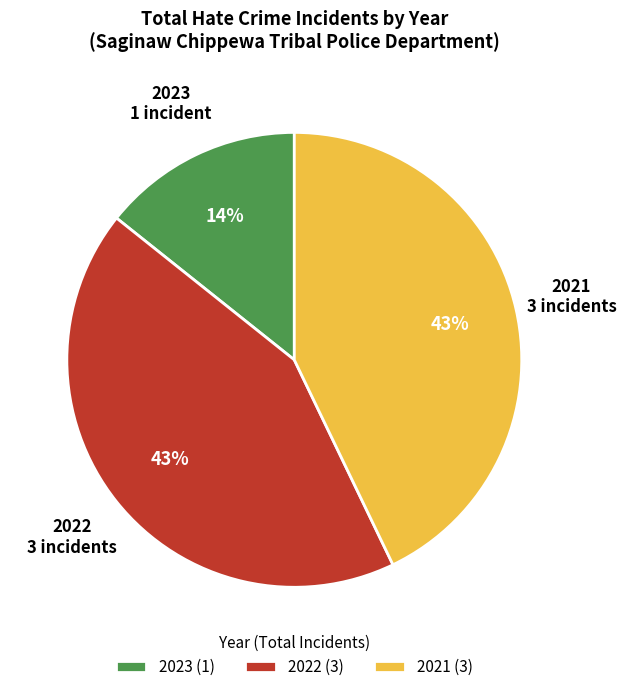

Does 2022 represent more than half of the total?

No